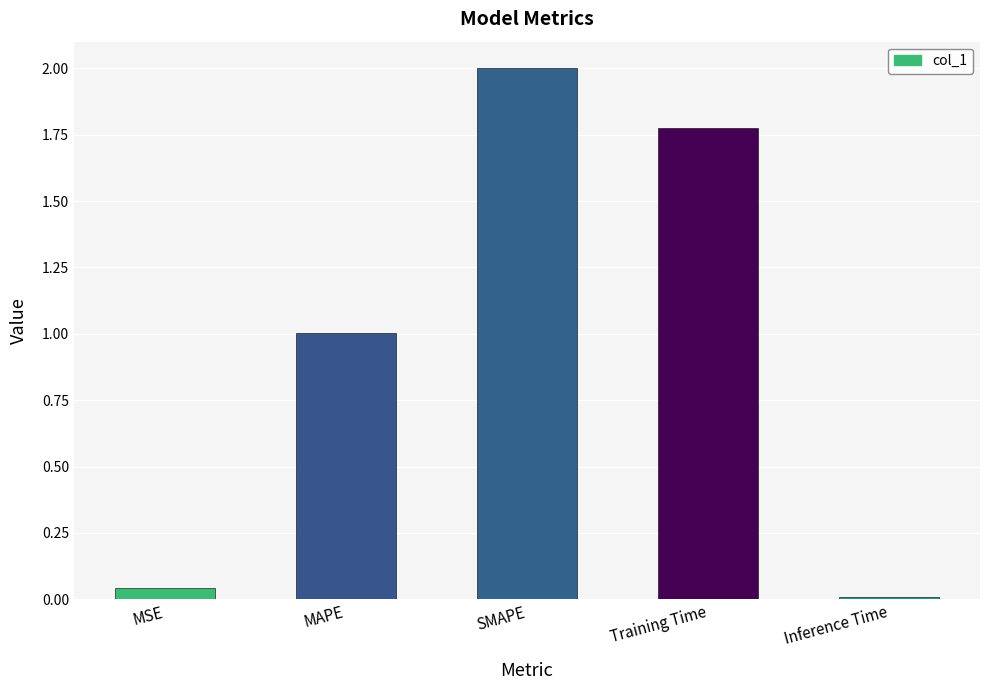

What is the difference between the values at MAPE and MSE?

1.0